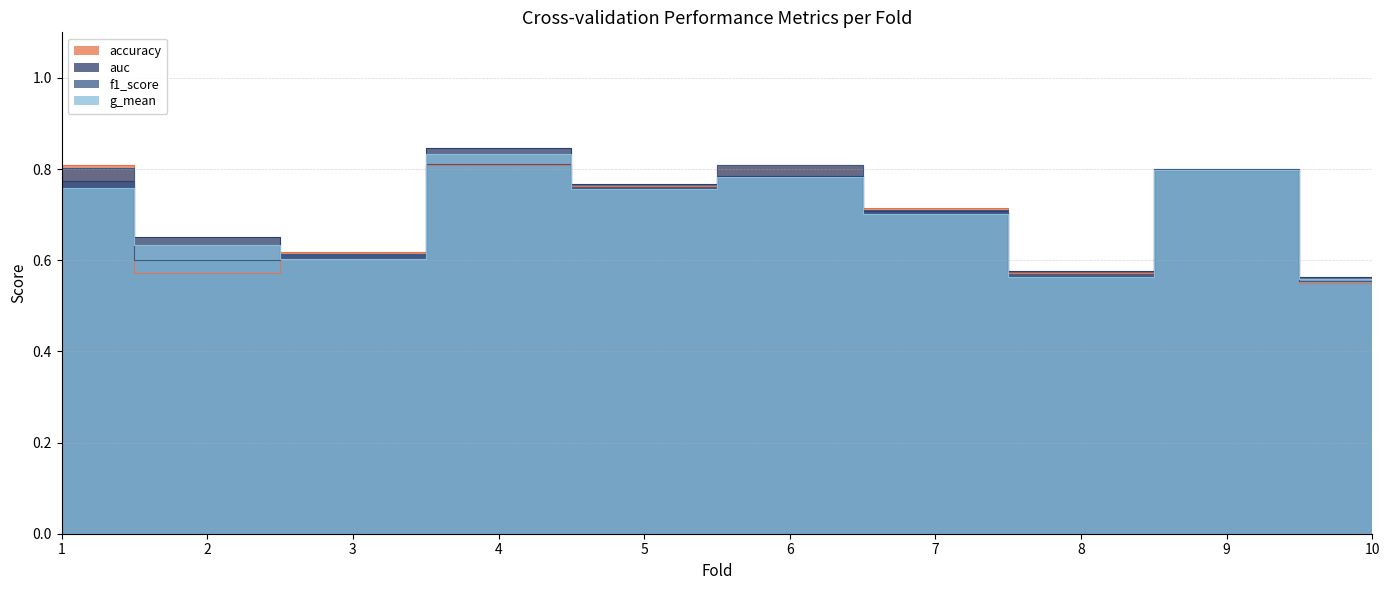

What are all the series names shown in the legend?

accuracy, auc, f1_score, g_mean